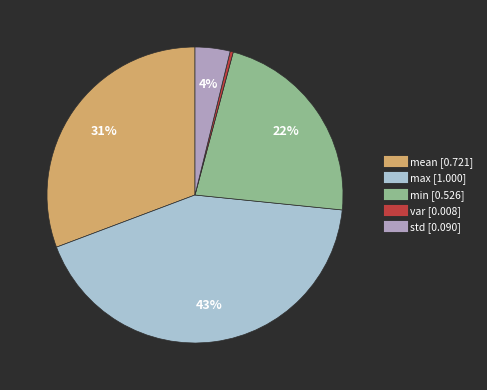

Combined, do var and max account for over 50%?

No